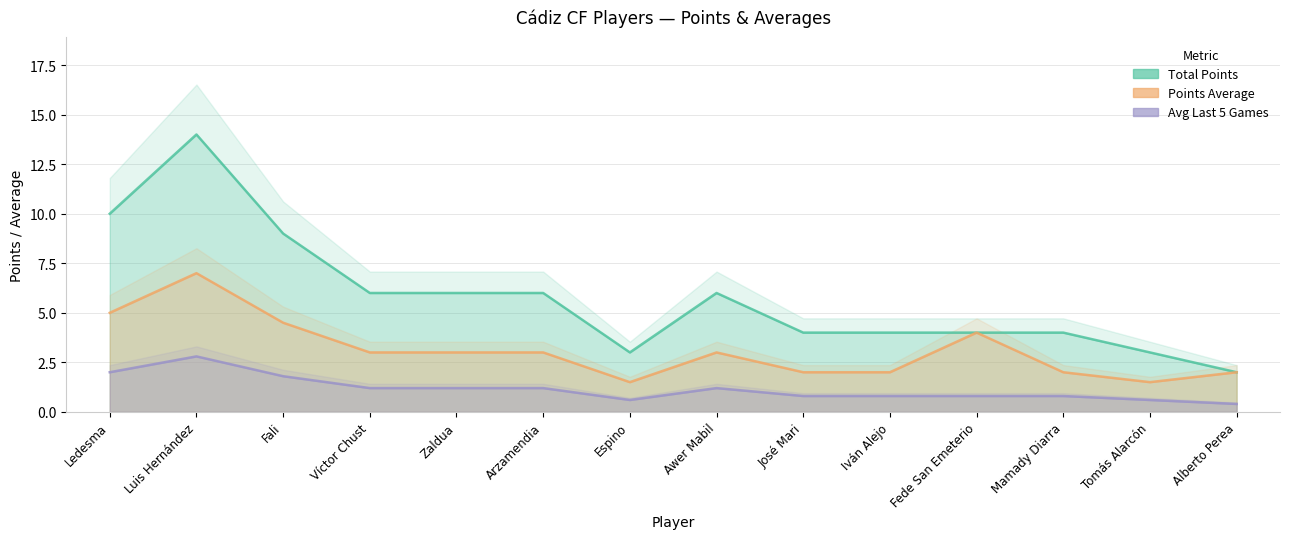

What position from the right is Fede San Emeterio?

4